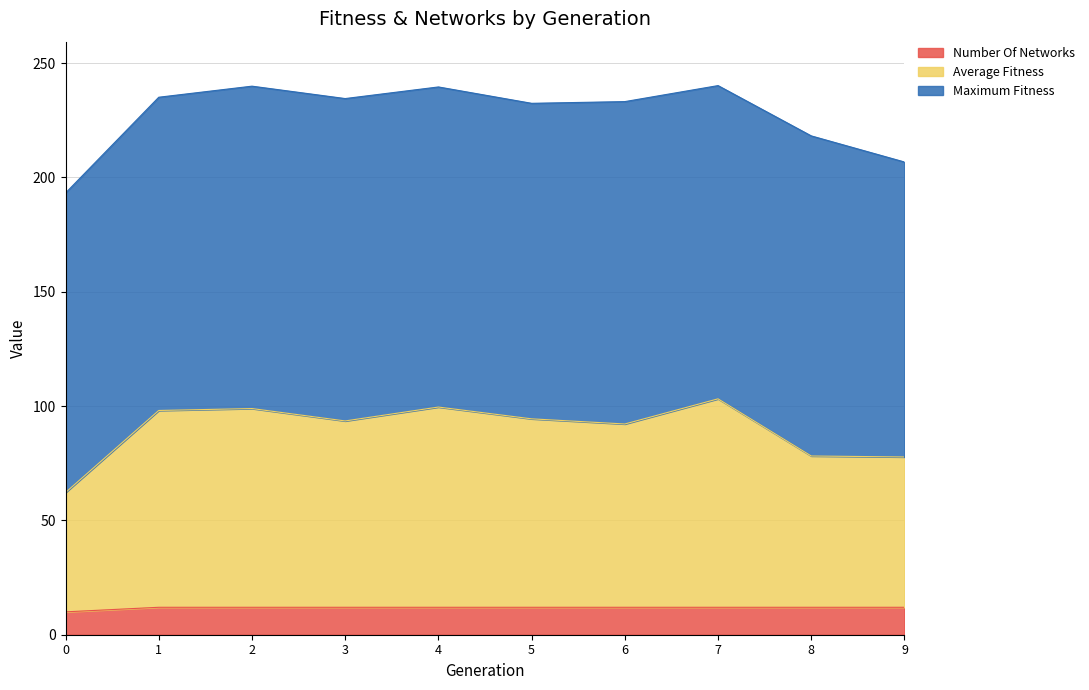

Which category has the highest value across all series?

7